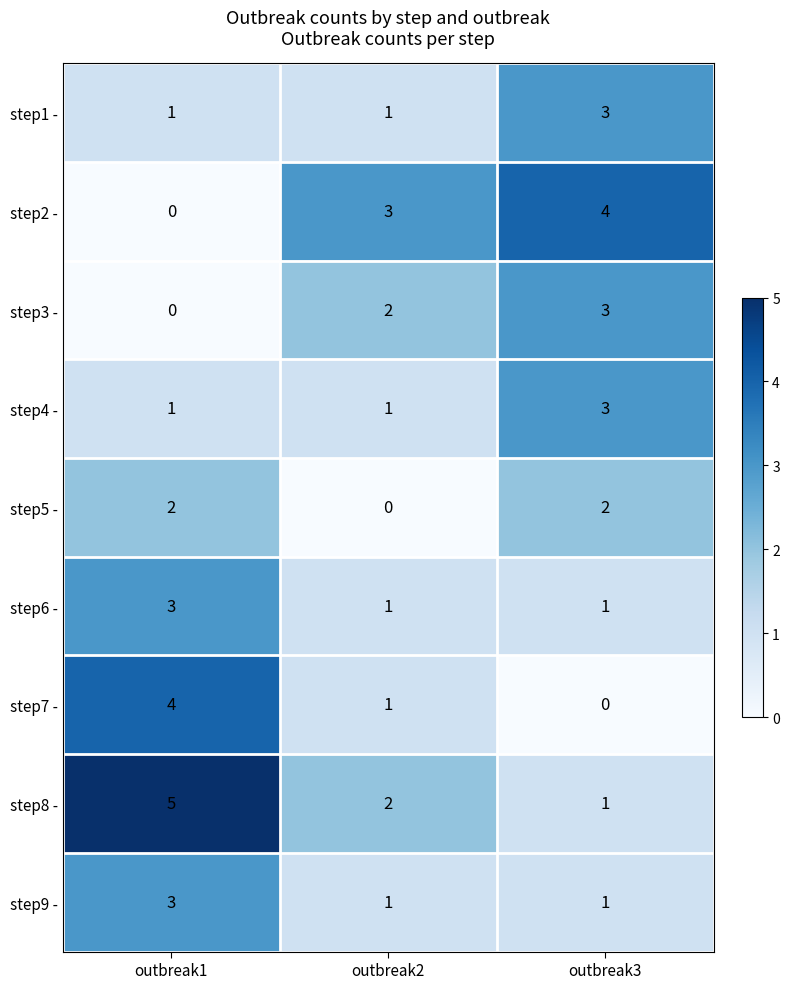

Reading left to right, what are all the values shown in this chart?

step1 -: 1	1	3
step2 -: 0	3	4
step3 -: 0	2	3
step4 -: 1	1	3
step5 -: 2	0	2
step6 -: 3	1	1
step7 -: 4	1	0
step8 -: 5	2	1
step9 -: 3	1	1